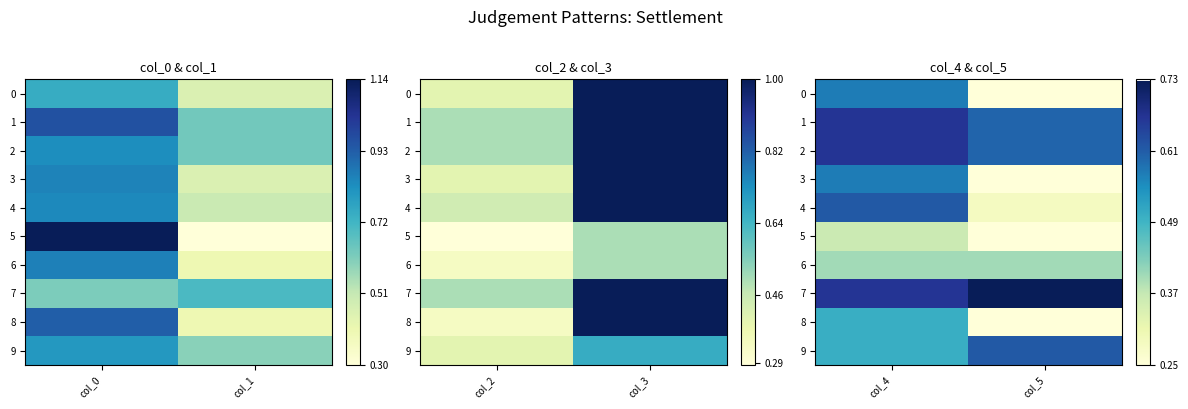

What is the average value of the 4 series?

0.5